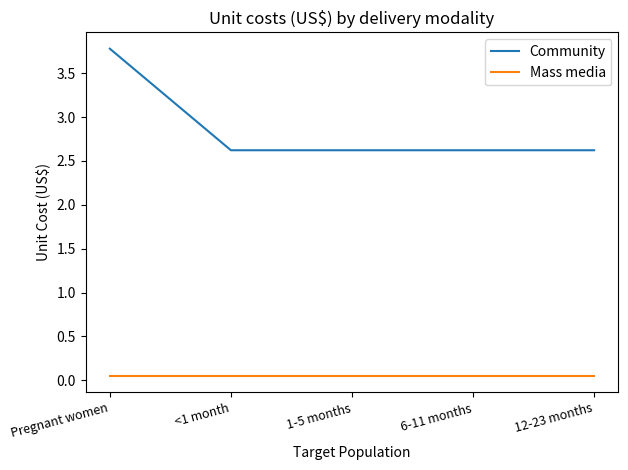

What is the average value of the Community series?

2.9